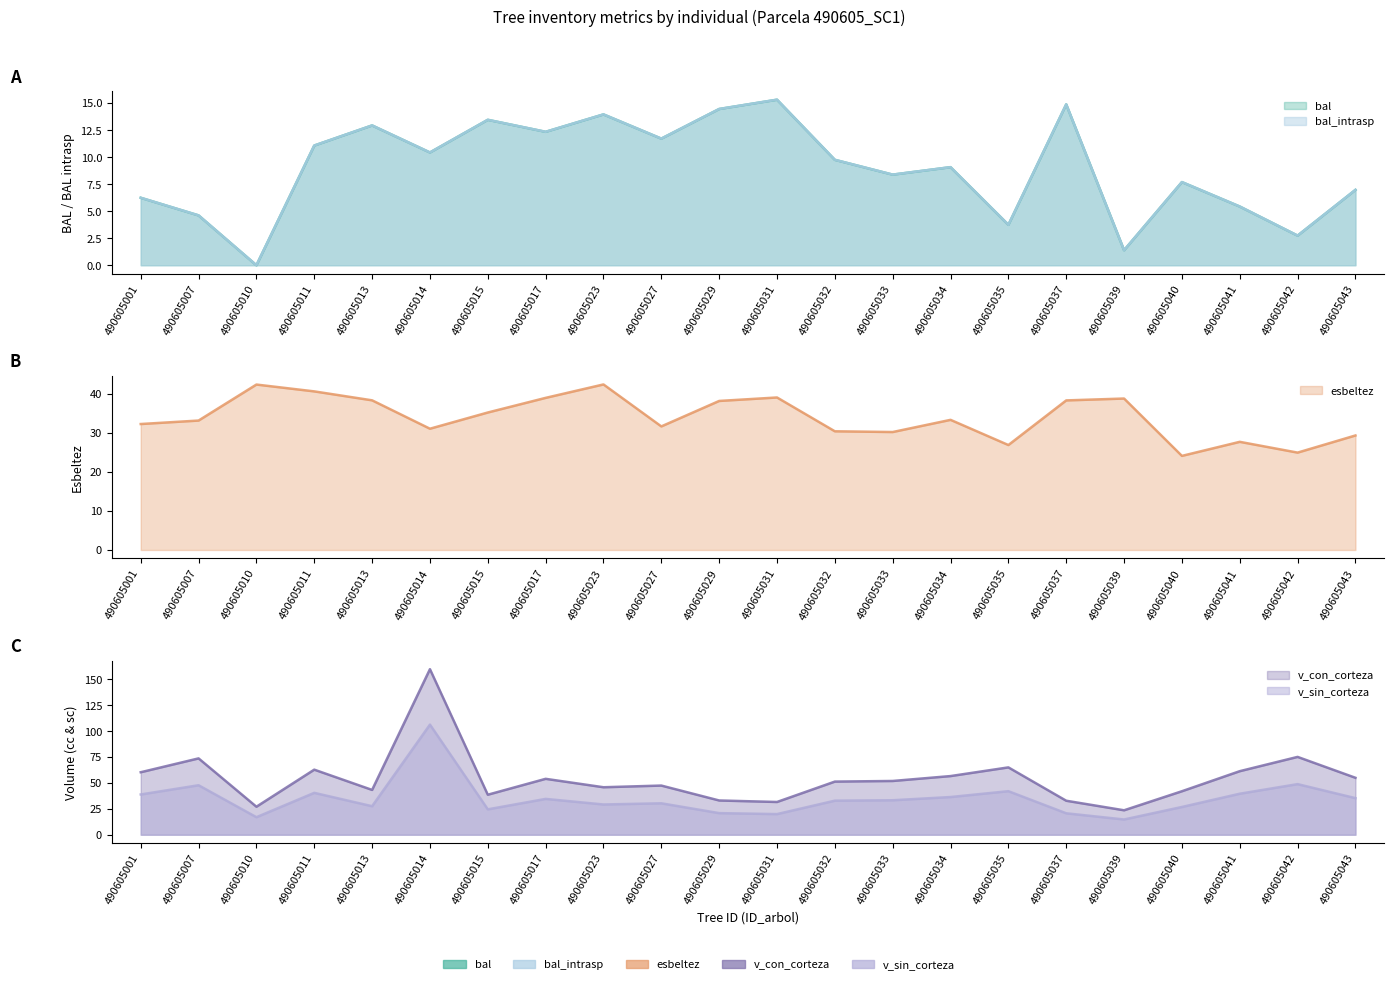

The v_sin_corteza series shows 72.4 at 490605014. True or false?

False